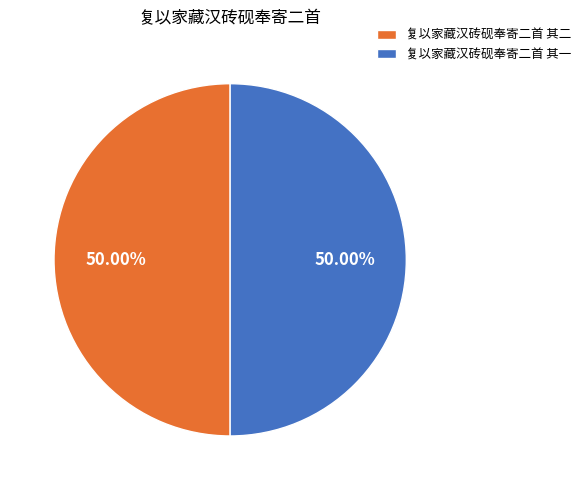

What portion of the pie excludes 复以家藏汉砖砚奉寄二首 其二?

50.0%